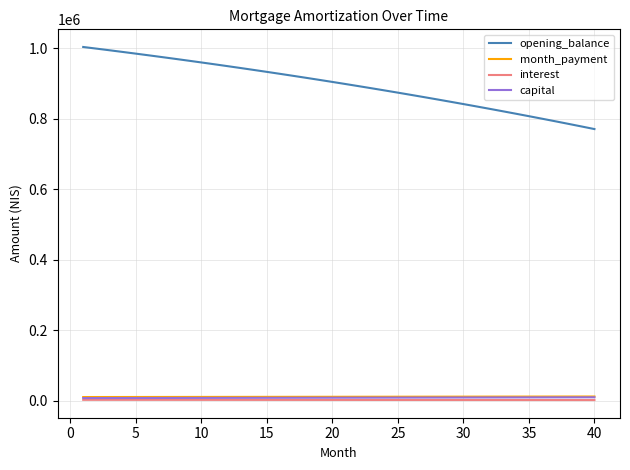

Which series has the largest range (max minus min)?

opening_balance